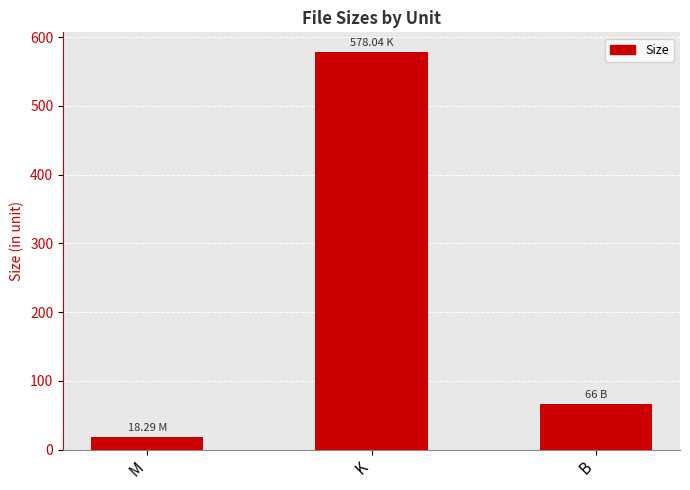

What is the ratio of the value at K to the value at B?

8.8